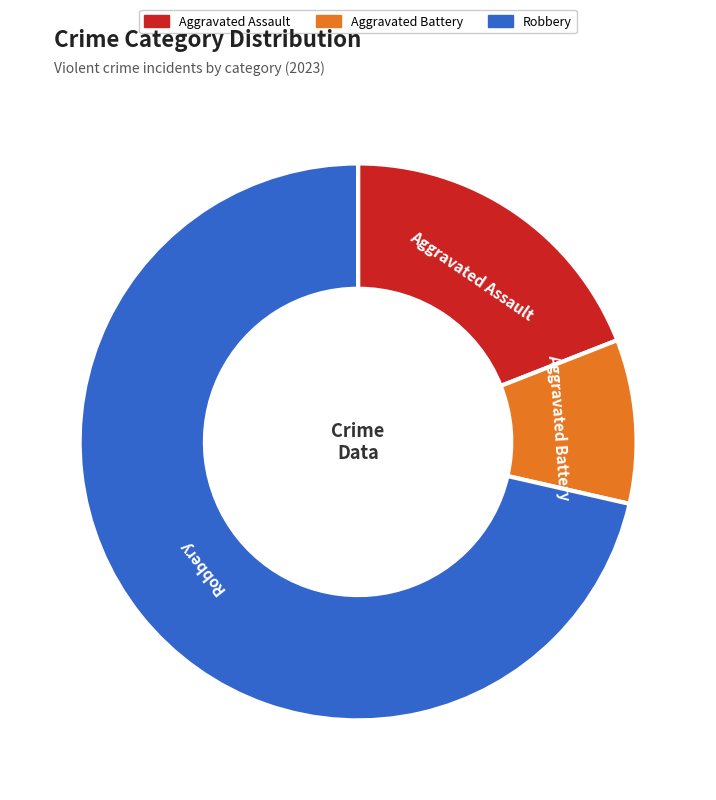

Is it true that Aggravated Assault is 29% of the pie?

False